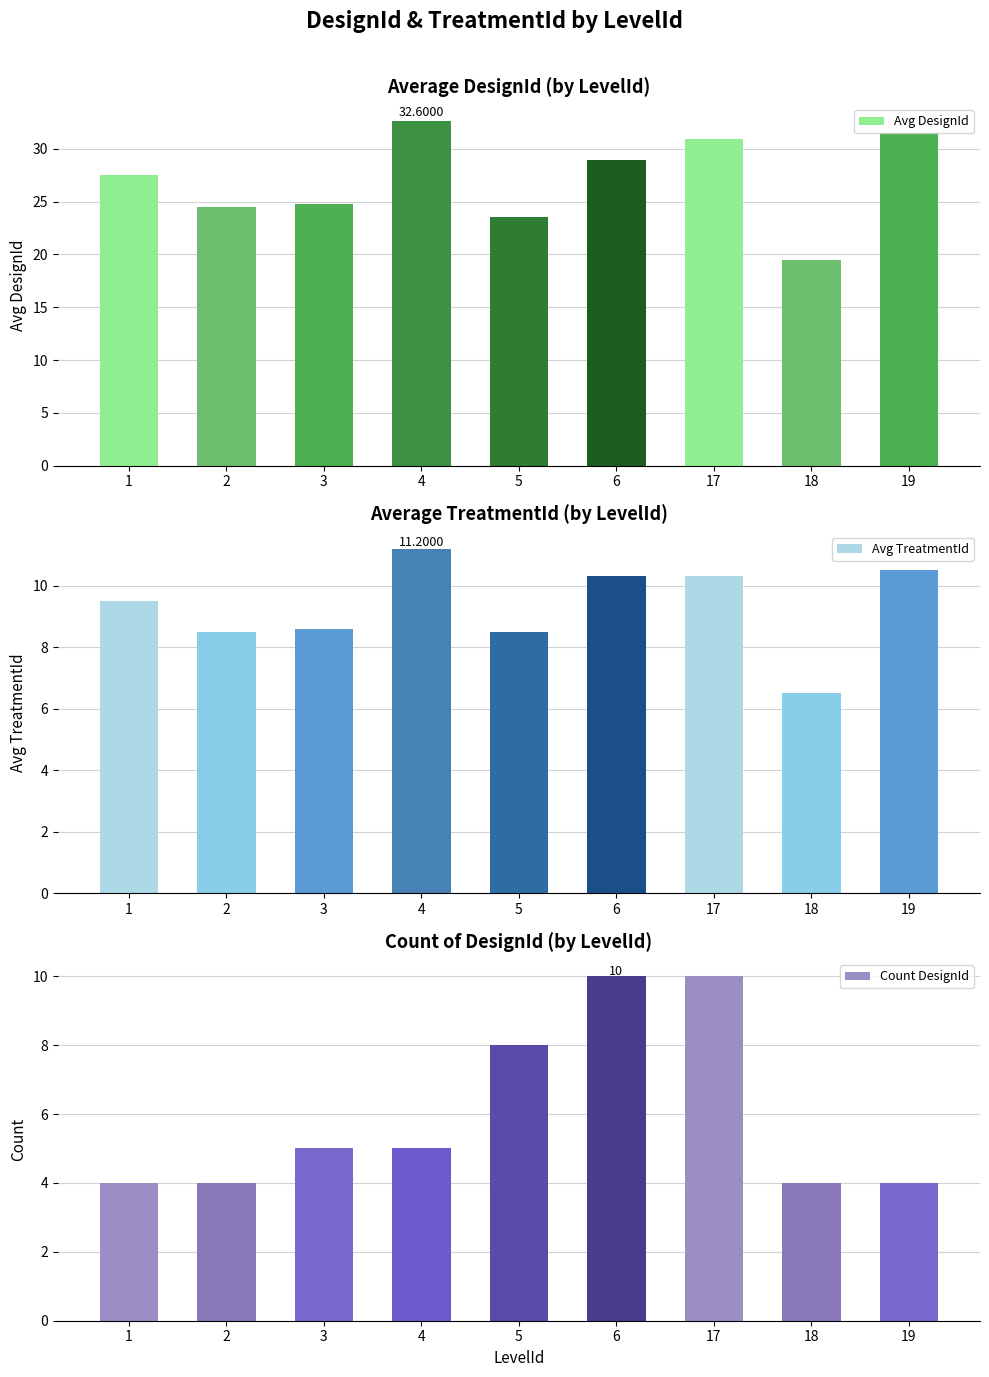

What is the sum of the Avg DesignId values at 19 and 2?

56.0